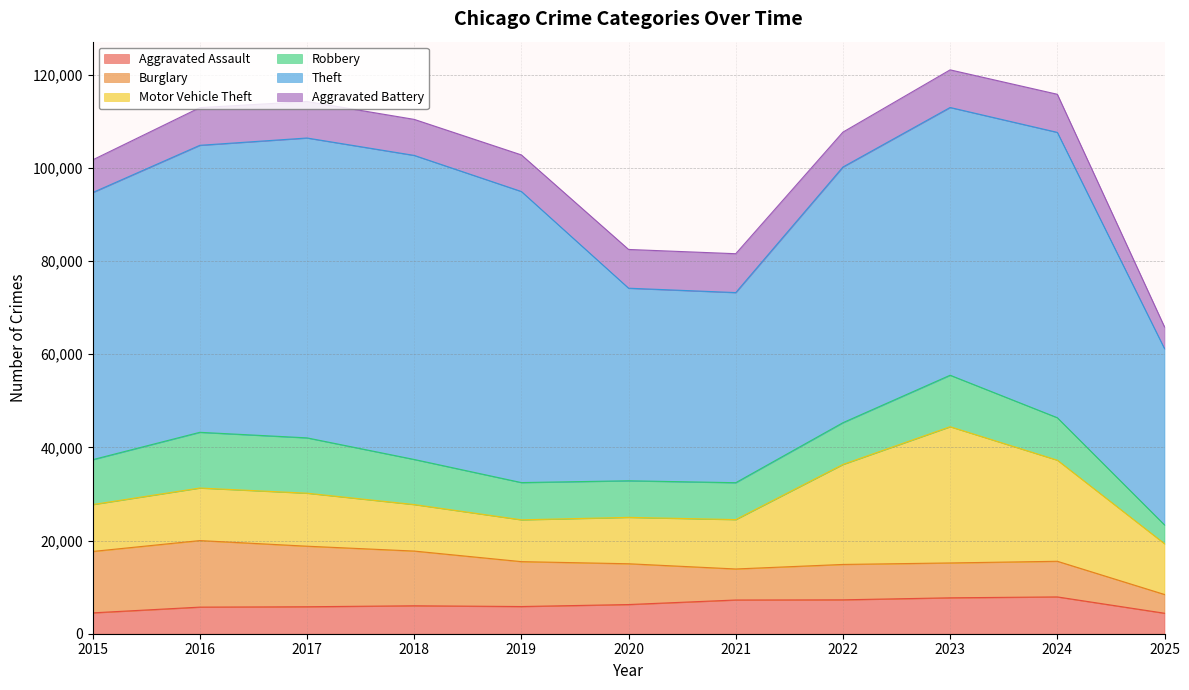

Which series has the largest range (max minus min)?

Theft